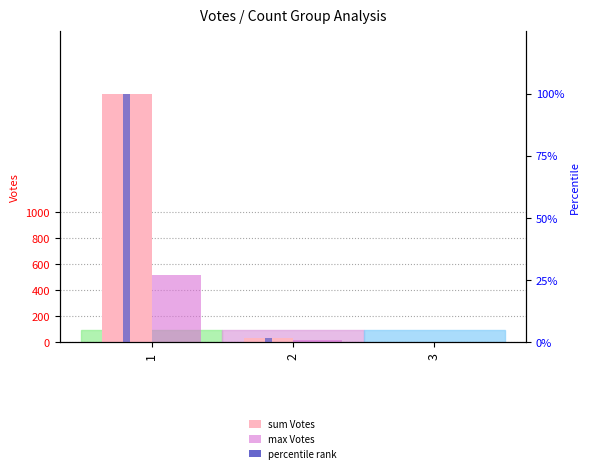

What is the total value across all series at 3?

6.2